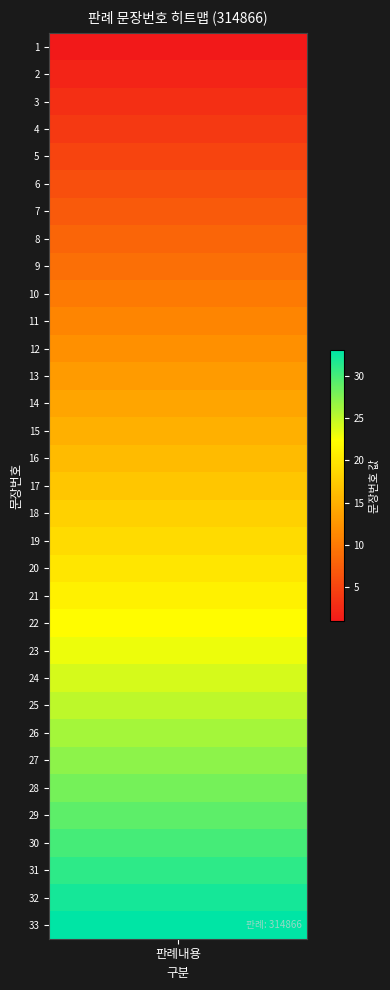

Is it true that the value at 7 is 7?

True